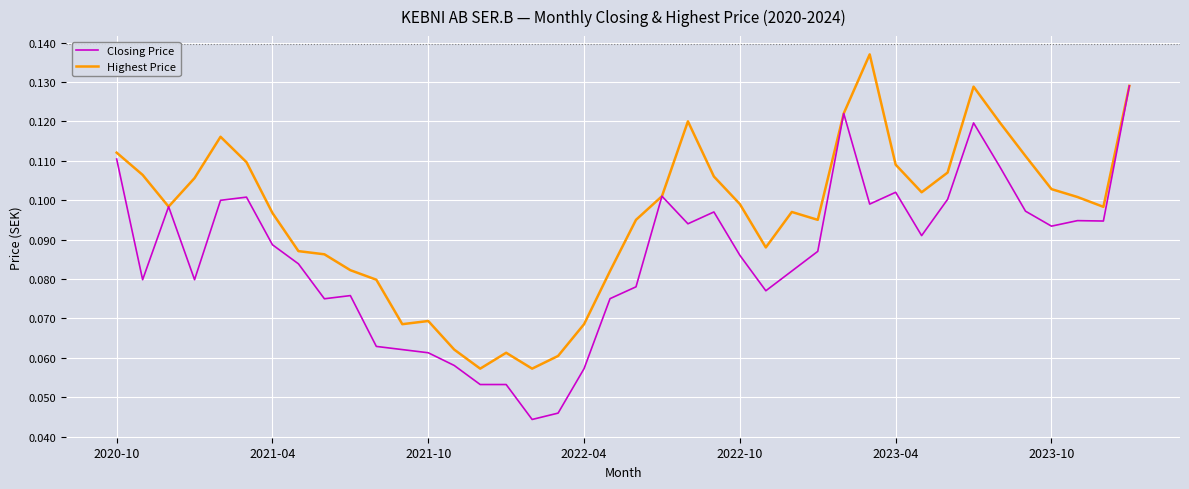

List the series in order of their overall mean, lowest first.

Closing Price, Highest Price